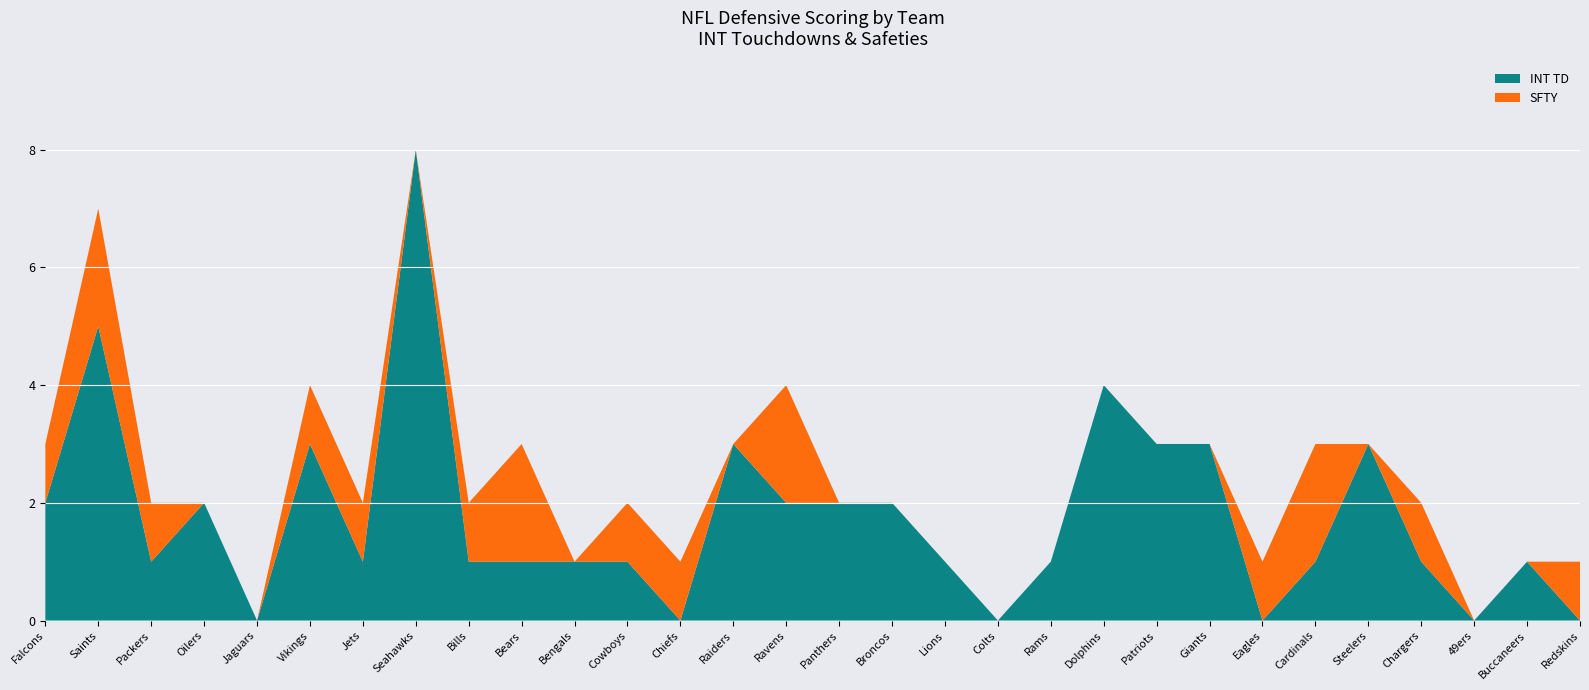

Reading left to right, transcribe all the data shown in this chart.

INT TD: 2	5	1	2	0	3	1	8	1	1	1	1	0	3	2	2	2	1	0	1	4	3	3	0	1	3	1	0	1	0
SFTY: 1	2	1	0	0	1	1	0	1	2	0	1	1	0	2	0	0	0	0	0	0	0	0	1	2	0	1	0	0	1